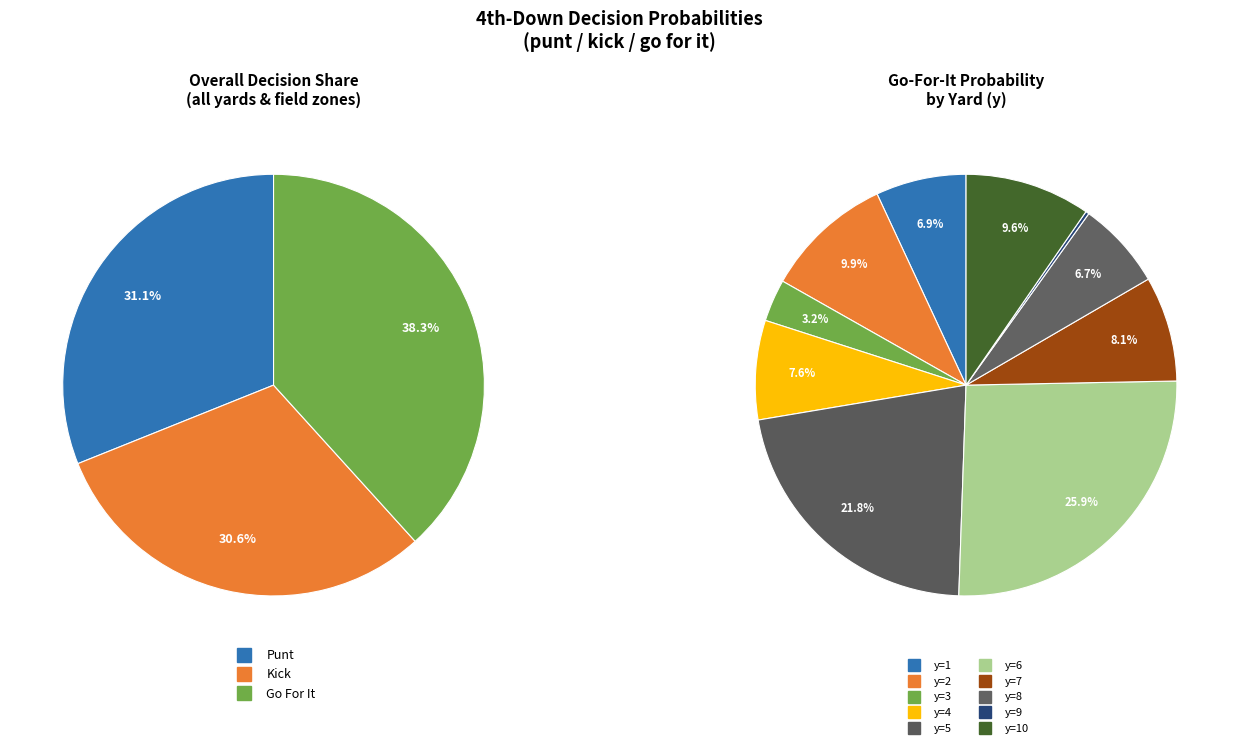

What is the spread (max minus min) of values at 5?

1.0